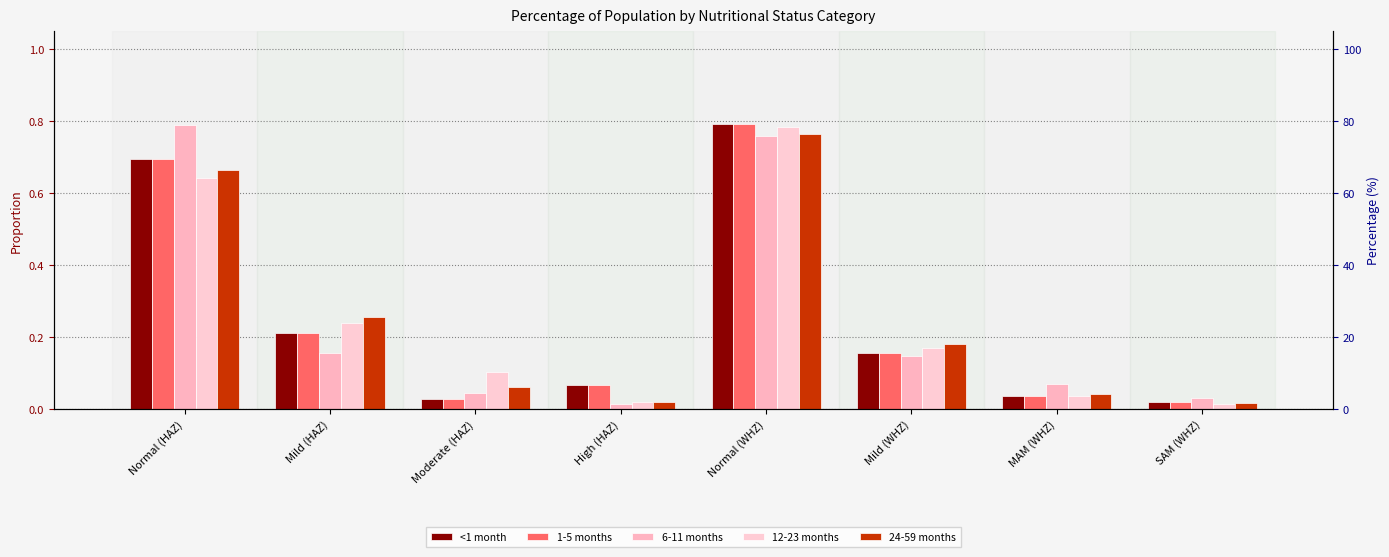

What is the label of the 4th bar from the right?

Normal (WHZ)